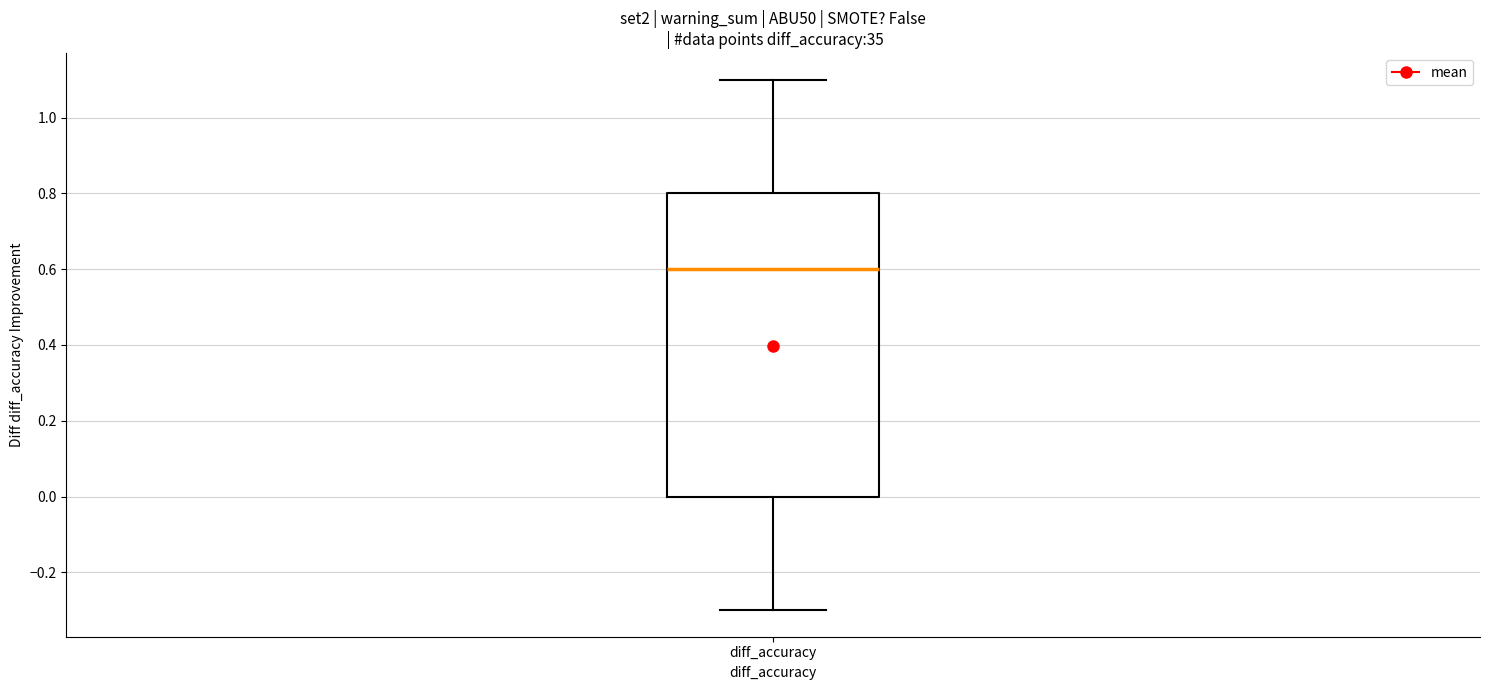

Read this box plot against the y-axis: the position of the median line, the range covered by the box, and the ends of both whiskers. The values are not printed on the chart, so give them approximately, as read against the axis.

median 0.6, box 0.0 to 0.8, whiskers -0.3 to 1.1